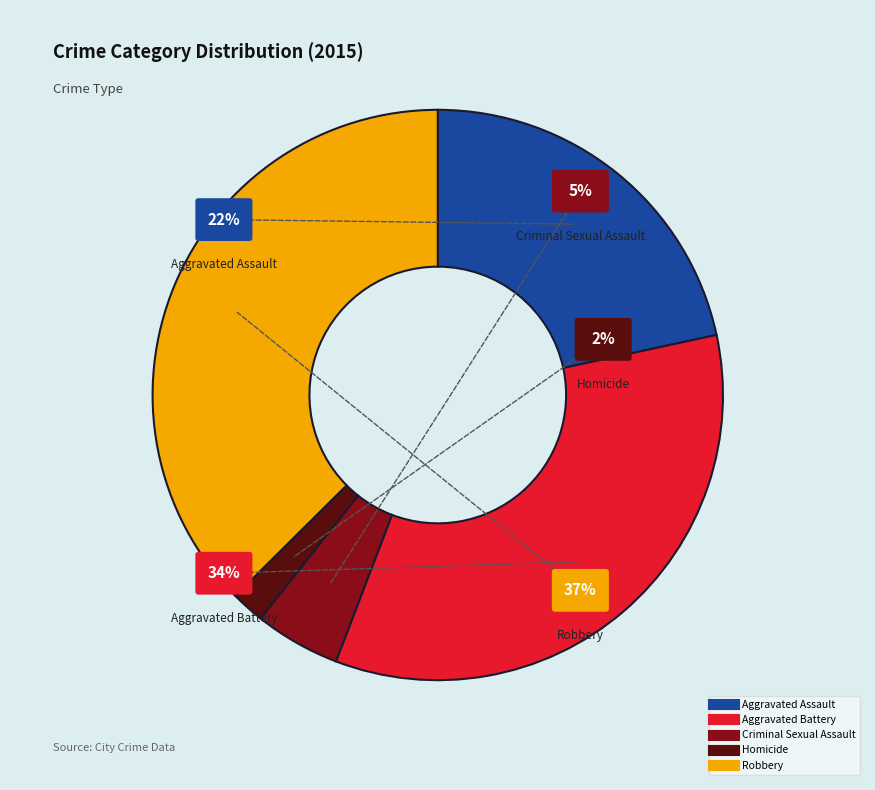

To the nearest percent, what is the combined percentage of Criminal Sexual Assault and Aggravated Battery?

39%